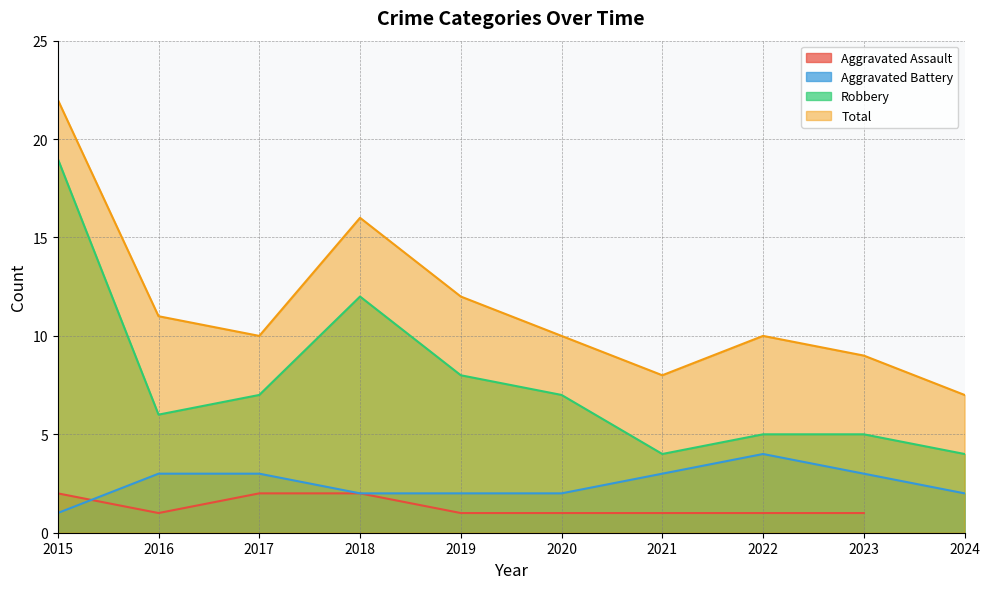

True or false: Aggravated Battery and Robbery intersect in this chart.

False